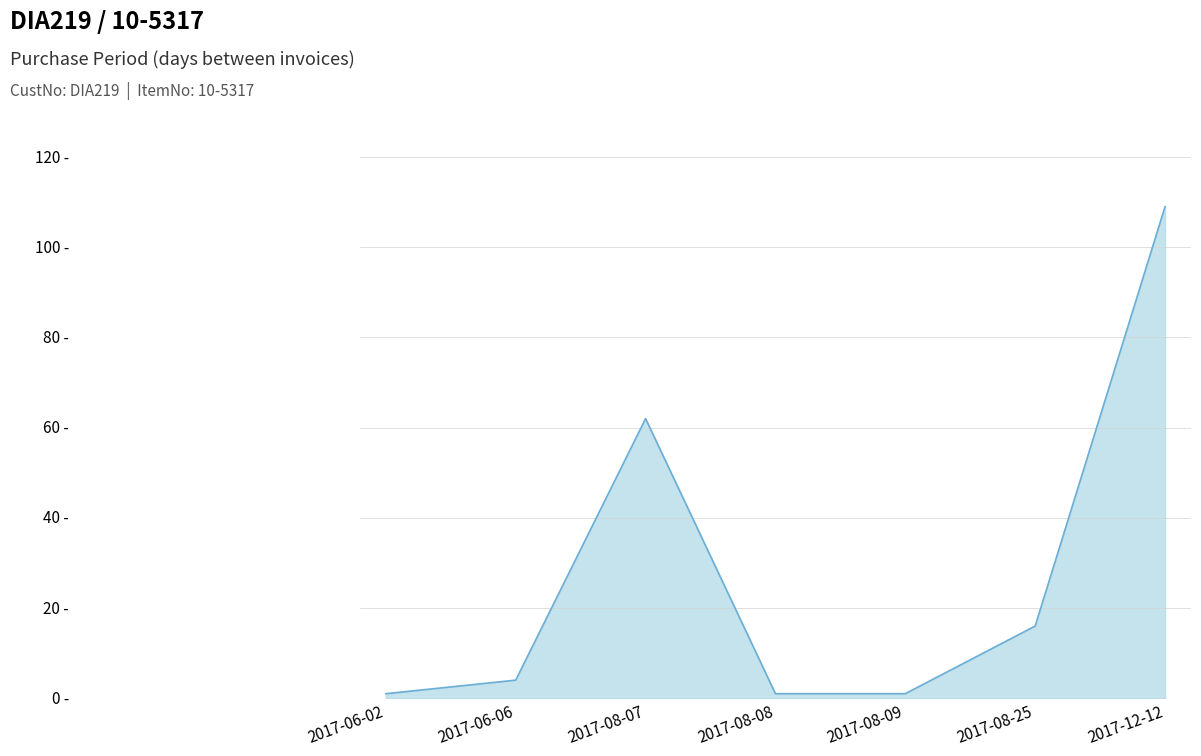

Between 2017-12-12 and 2017-08-25, which is larger?

2017-12-12